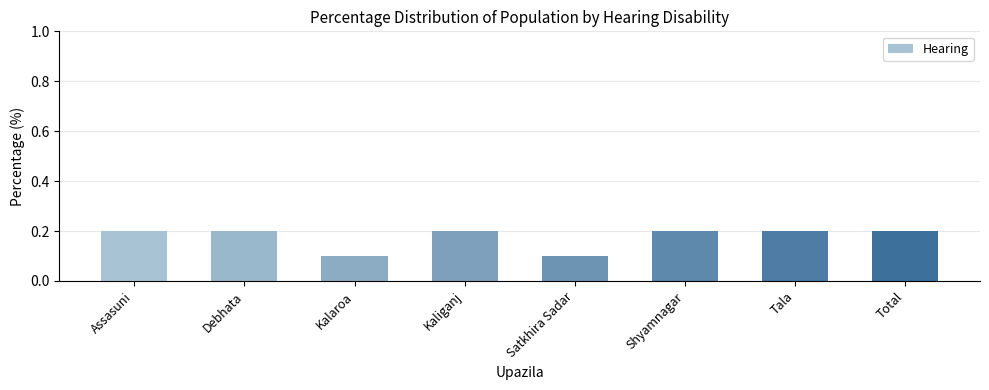

True or false: the data shows 0.1 at Assasuni.

False